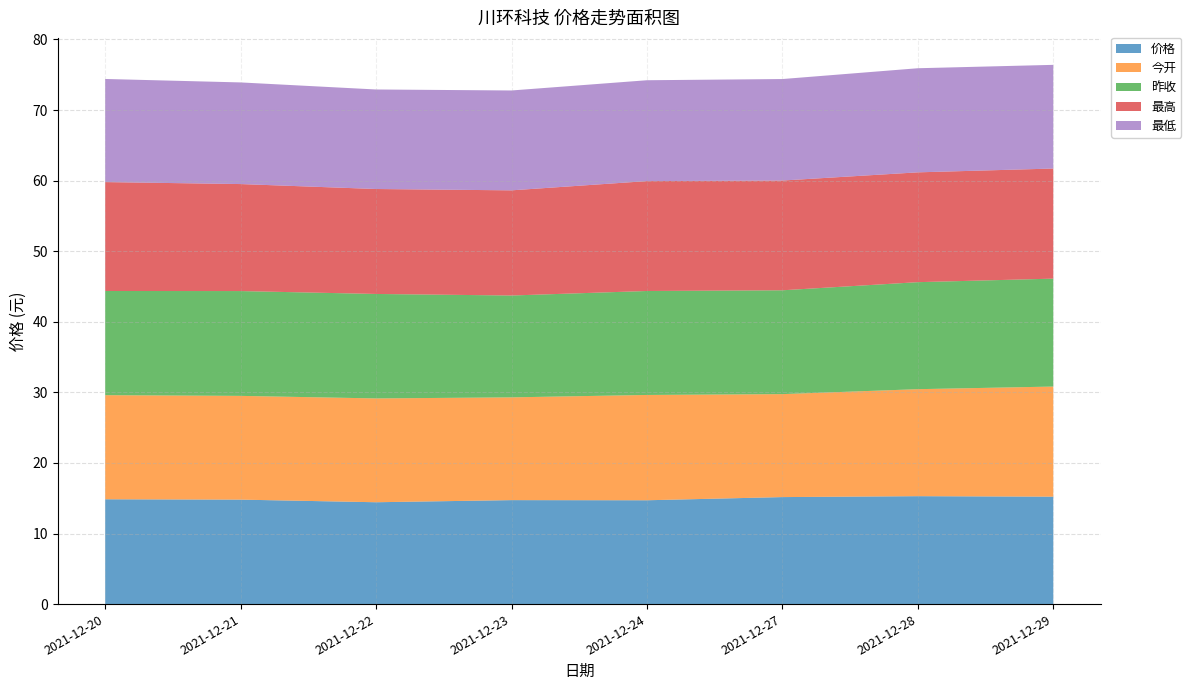

Reading left to right, what are all the values shown in this chart?

价格: 14.8	14.8	14.4	14.7	14.7	15.2	15.3	15.2
今开: 14.8	14.7	14.7	14.6	14.9	14.6	15.2	15.6
昨收: 14.8	14.8	14.8	14.4	14.7	14.7	15.2	15.3
最高: 15.4	15.2	14.9	14.9	15.6	15.6	15.6	15.6
最低: 14.6	14.4	14.1	14.2	14.3	14.4	14.8	14.7